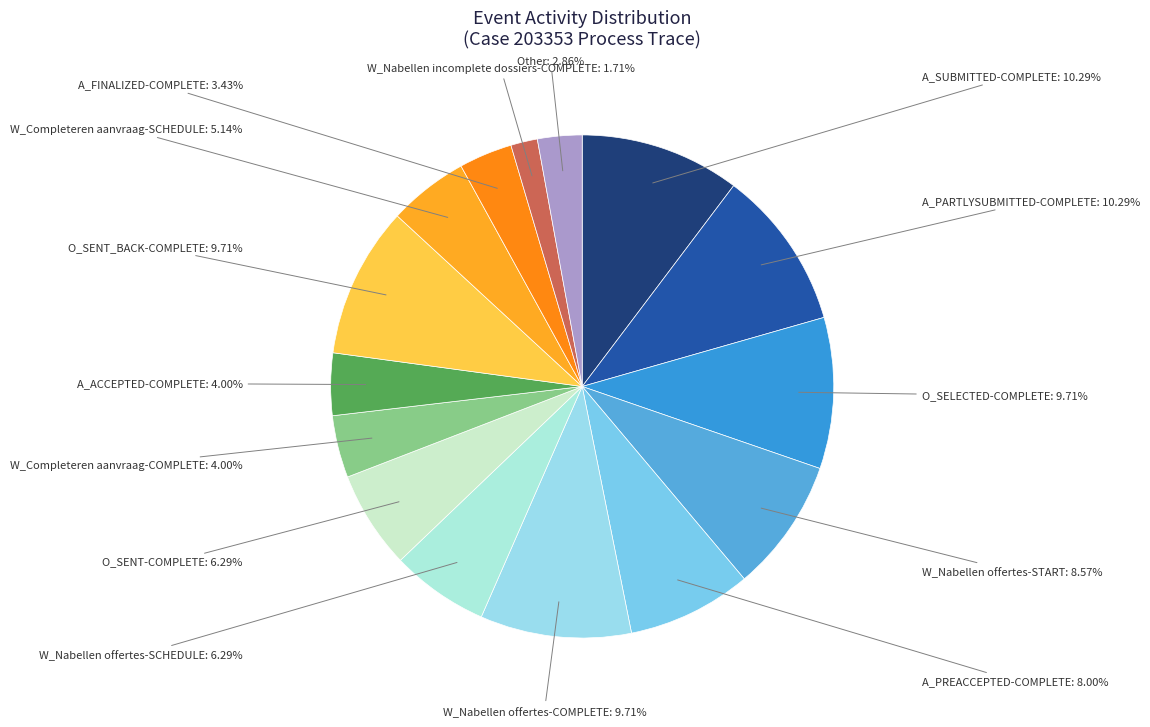

Which slice is the smallest?

W_Nabellen incomplete dossiers-COMPLETE